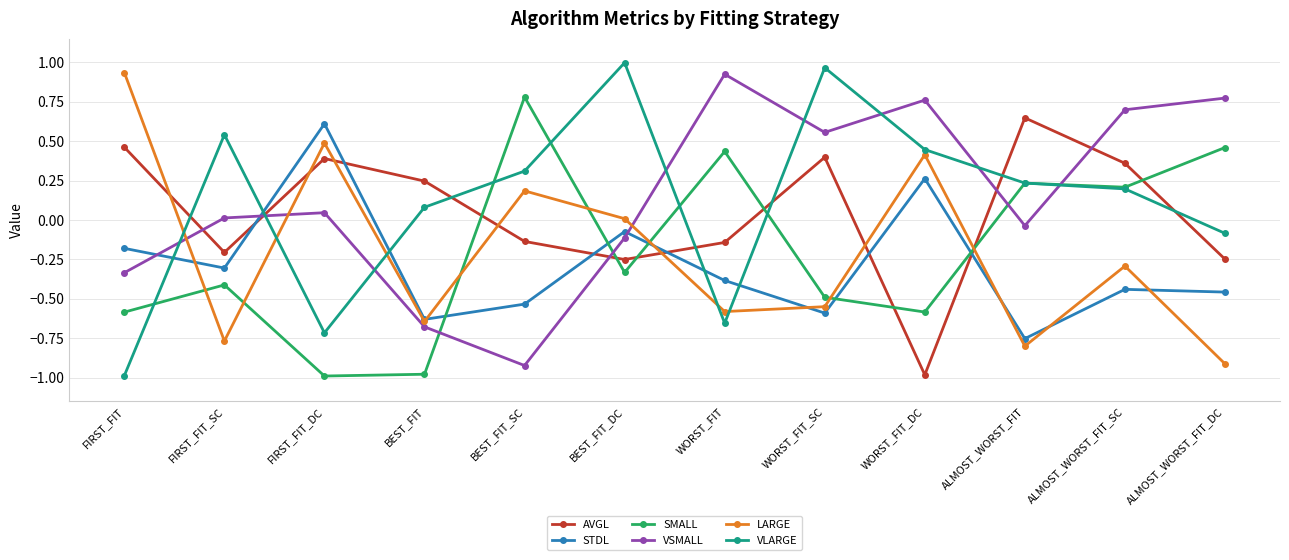

In STDL, how many points are higher than both neighbors (excluding endpoints)?

4